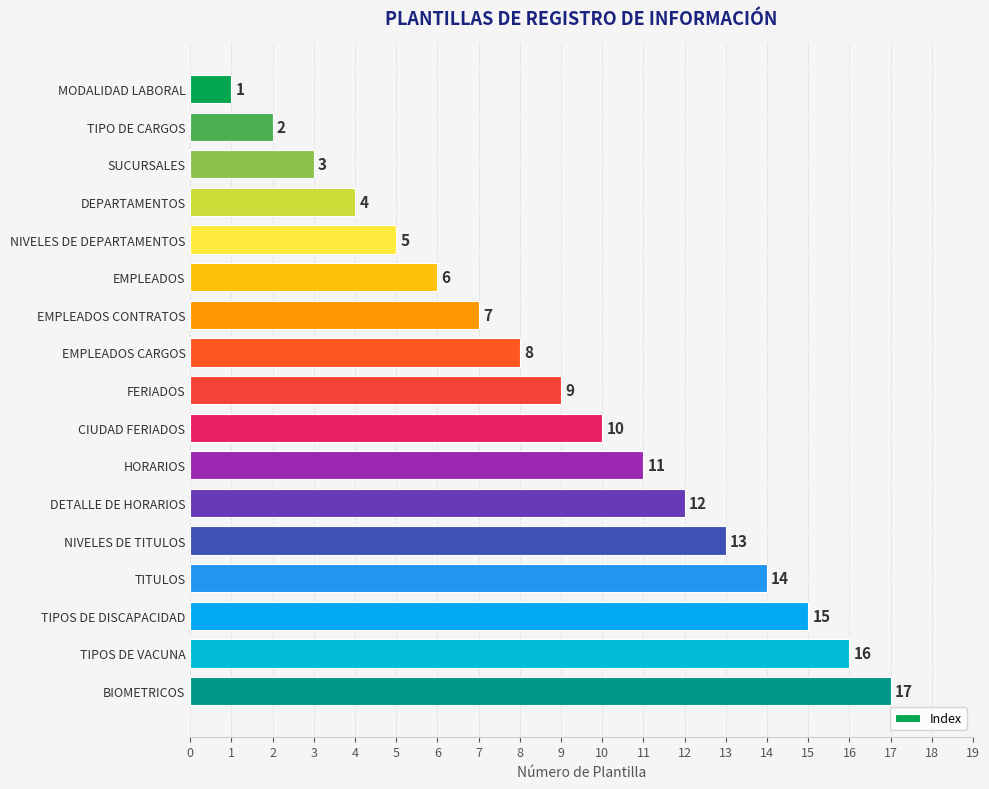

What is the change in value from DETALLE DE HORARIOS to TITULOS?

+2